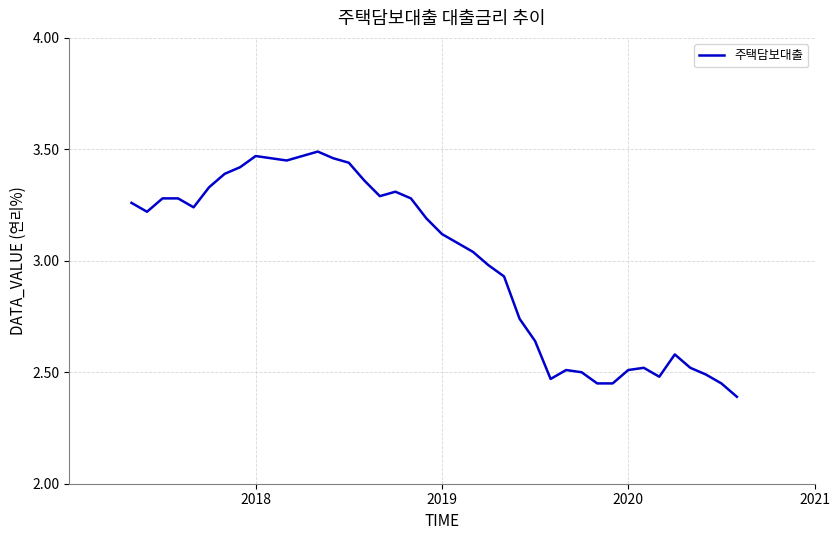

Does the chart have visible grid lines?

Yes